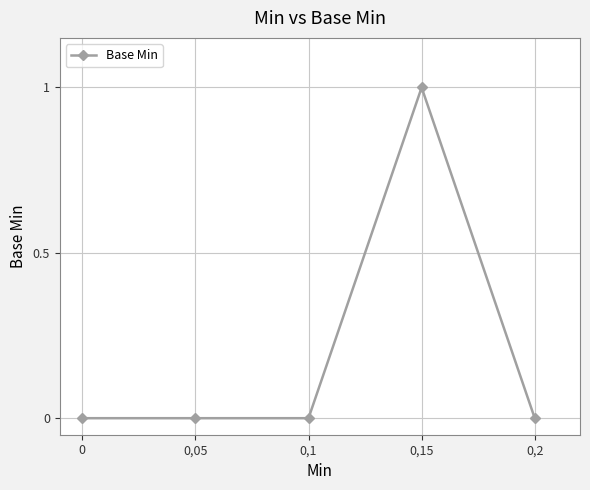

Between 0,15 and 0,05, which is larger?

0,15